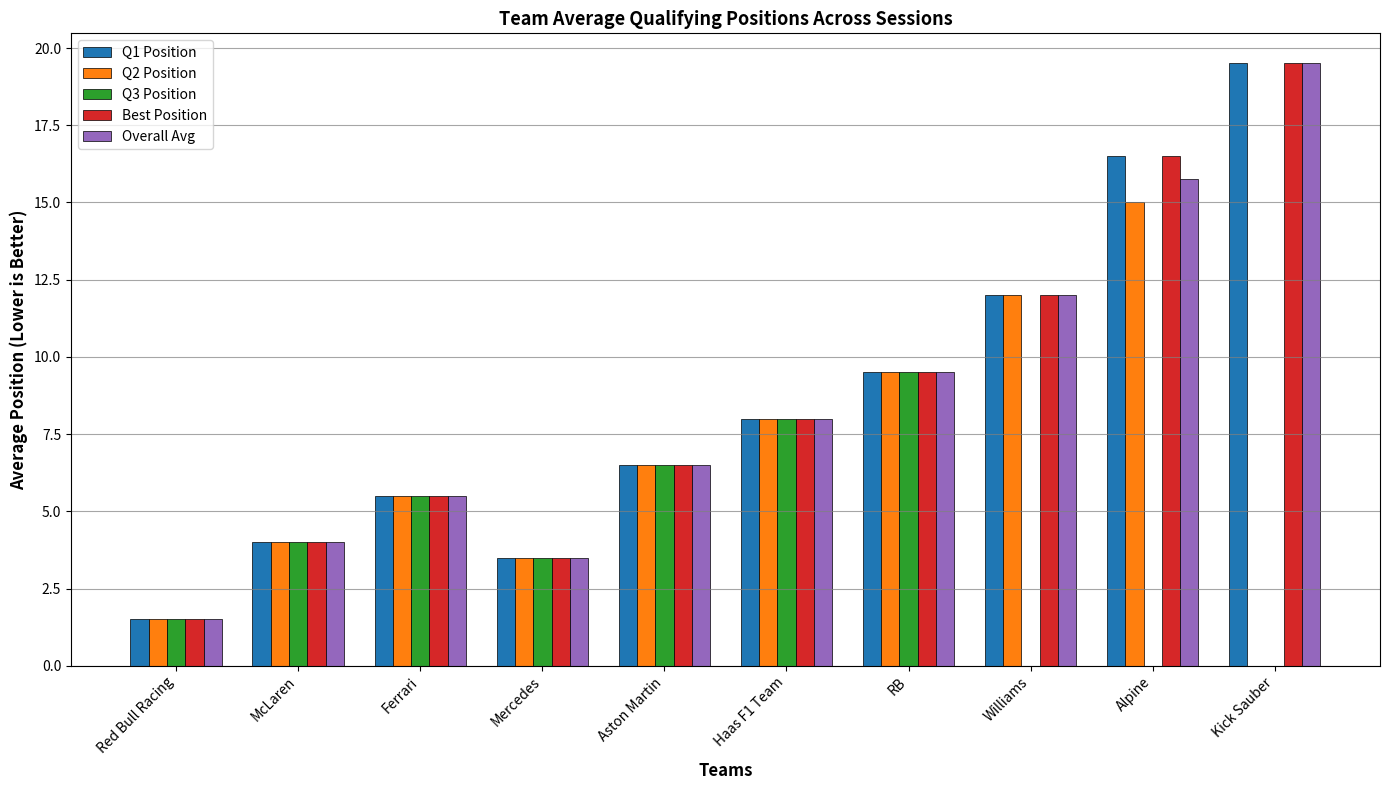

What is the sum of the Q1 Position values at Ferrari and Alpine?

22.0